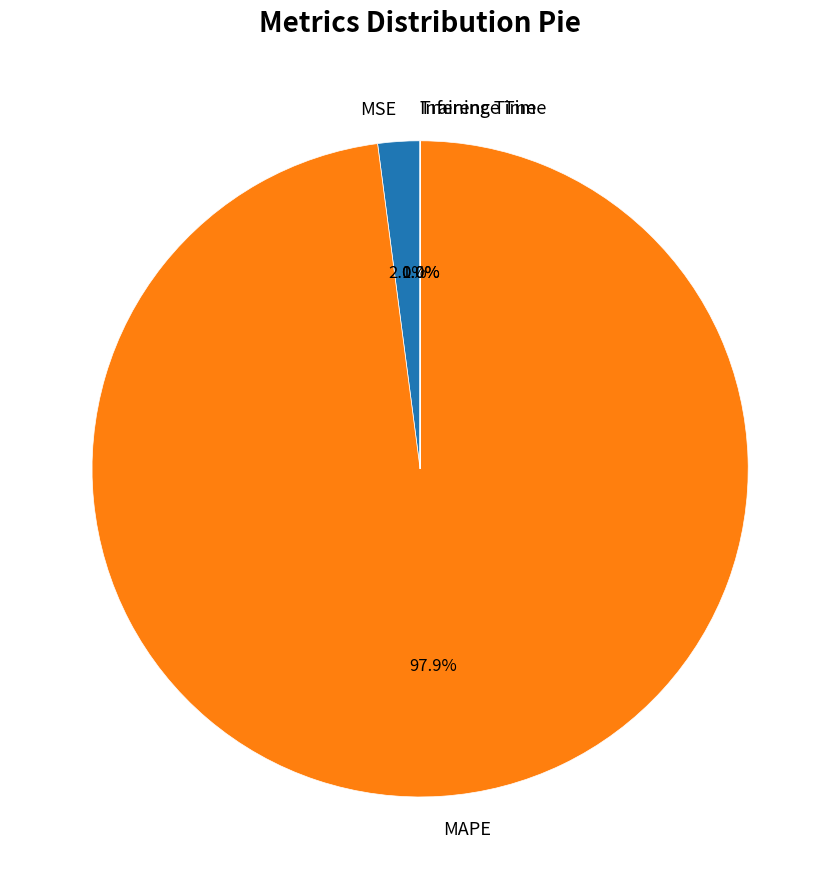

Which category accounts for the majority?

MAPE